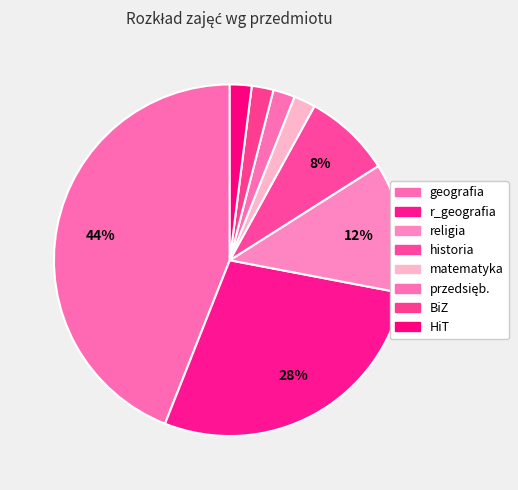

How much of the chart is everything except religia?

88.0%